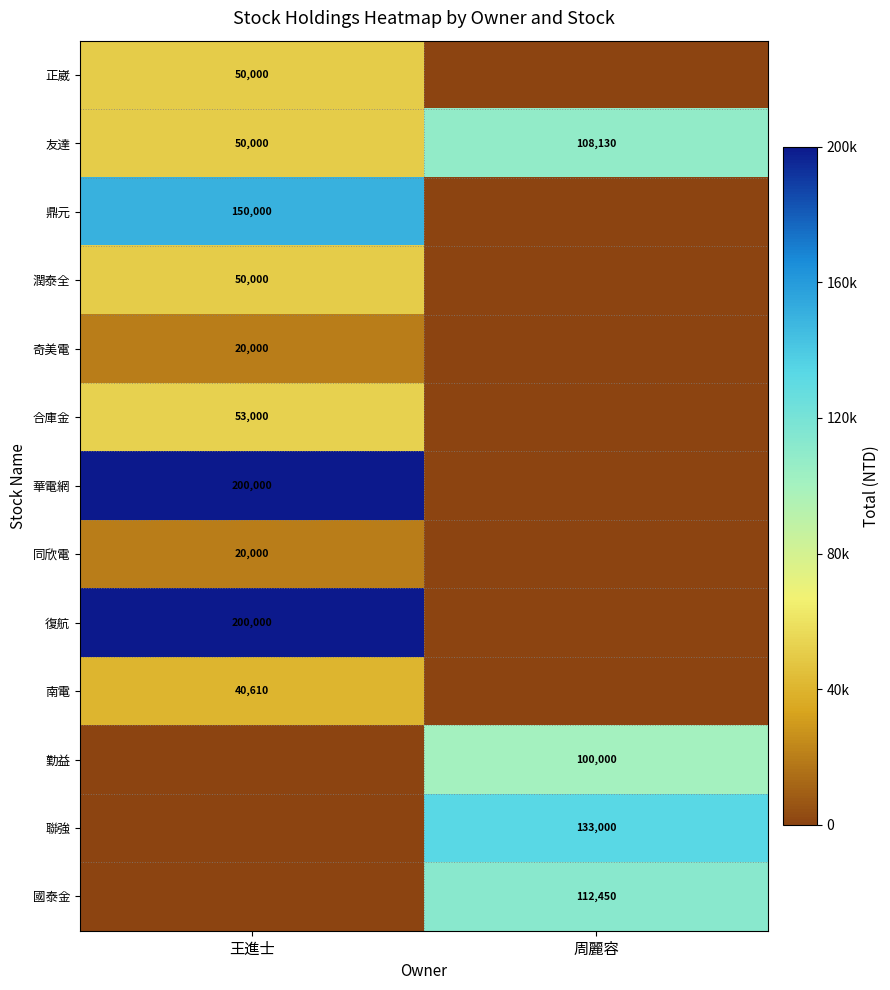

Where is 友達 nearest to the value 79065?

王進士